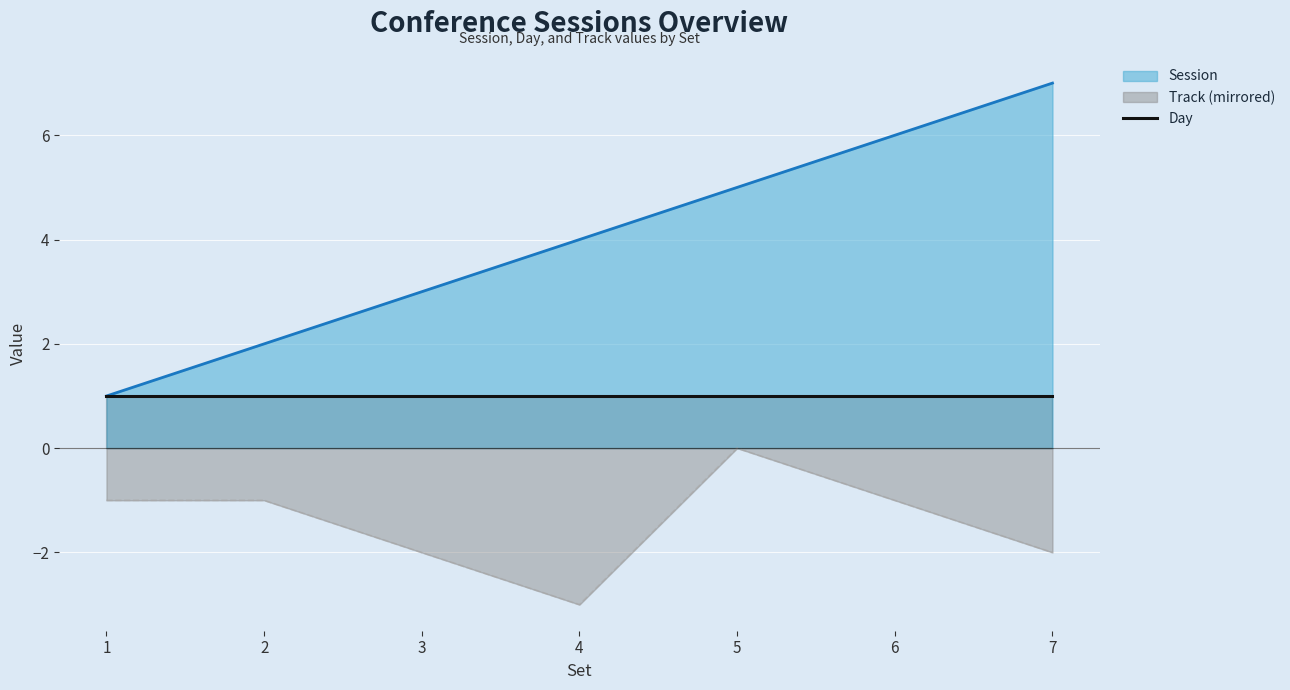

Rank the series by their average value, from highest to lowest.

Session, Day, Track (mirrored)